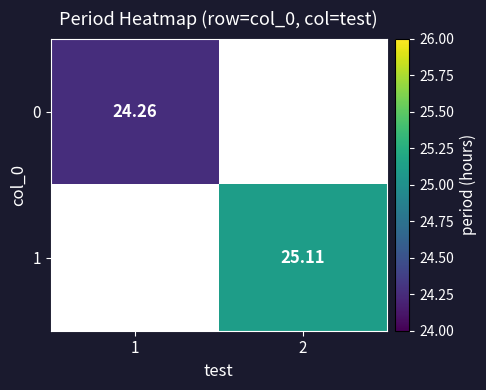

At how many categories does at least one series exceed 24?

2